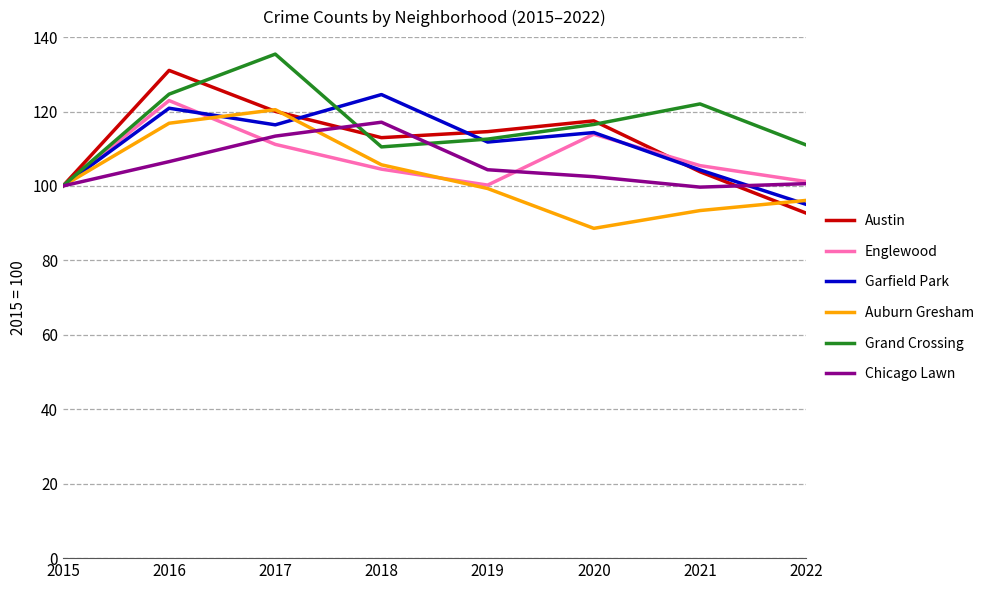

Where is the first local minimum for Austin?

2018